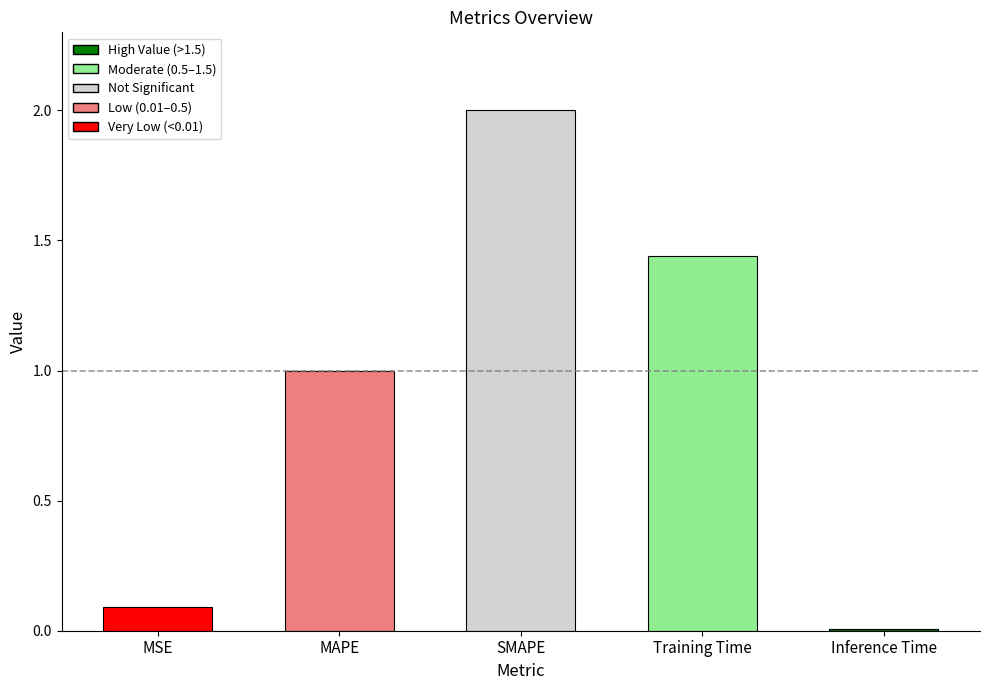

How many bars are there in total?

5